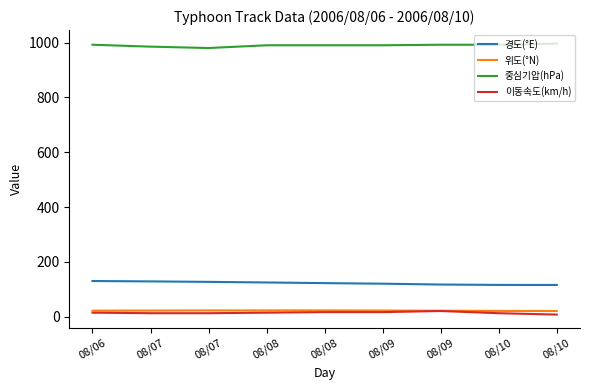

List the labels in order of 위도(°N) value, largest first.

08/08, 08/07, 08/08, 08/07, 08/09, 08/06, 08/09, 08/10, 08/10